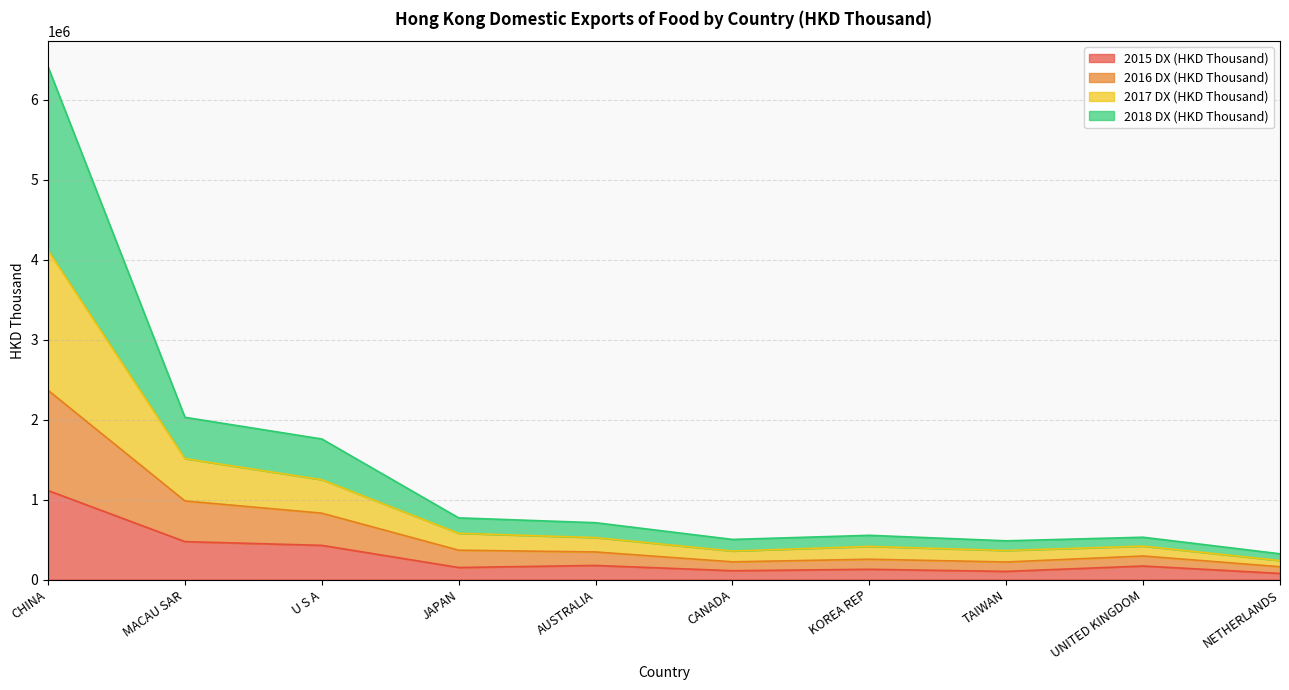

What is the maximum value for 2015 DX (HKD Thousand)?

1113825.3